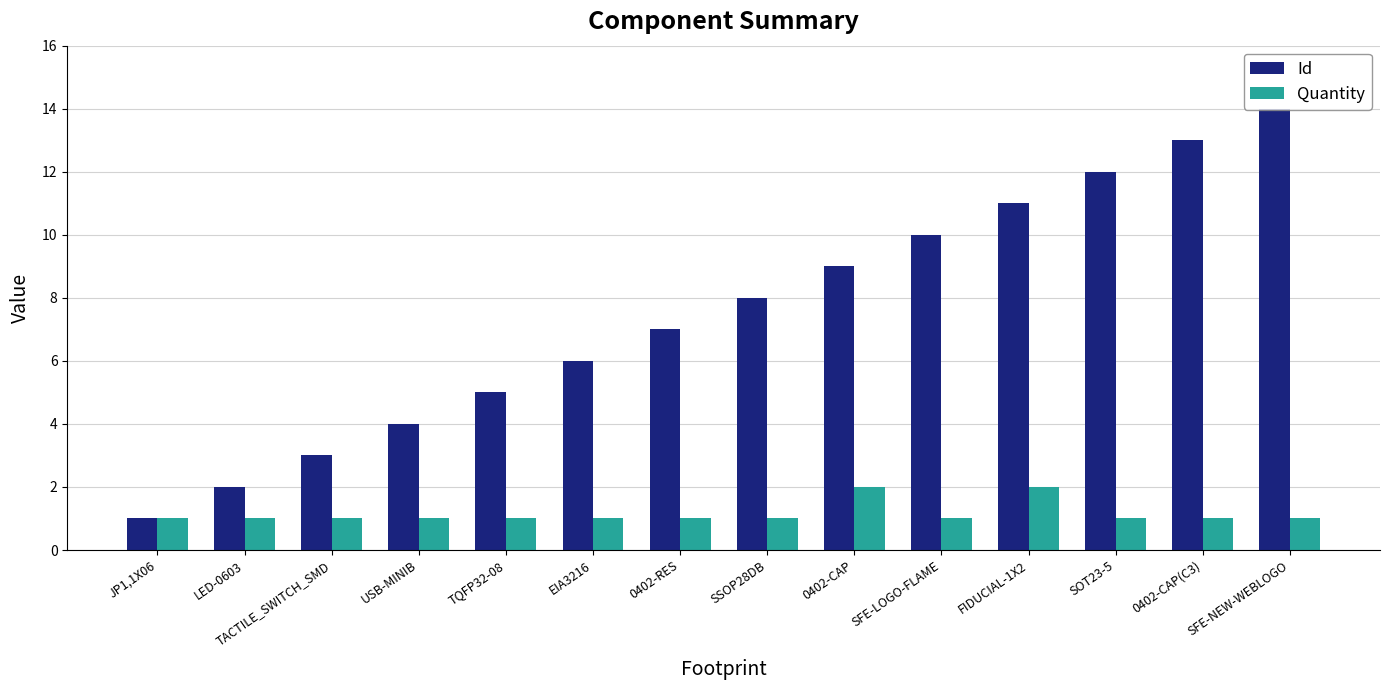

List the labels in order of Id value, largest first.

SFE-NEW-WEBLOGO, 0402-CAP(C3), SOT23-5, FIDUCIAL-1X2, SFE-LOGO-FLAME, 0402-CAP, SSOP28DB, 0402-RES, EIA3216, TQFP32-08, USB-MINIB, TACTILE_SWITCH_SMD, LED-0603, JP1,1X06